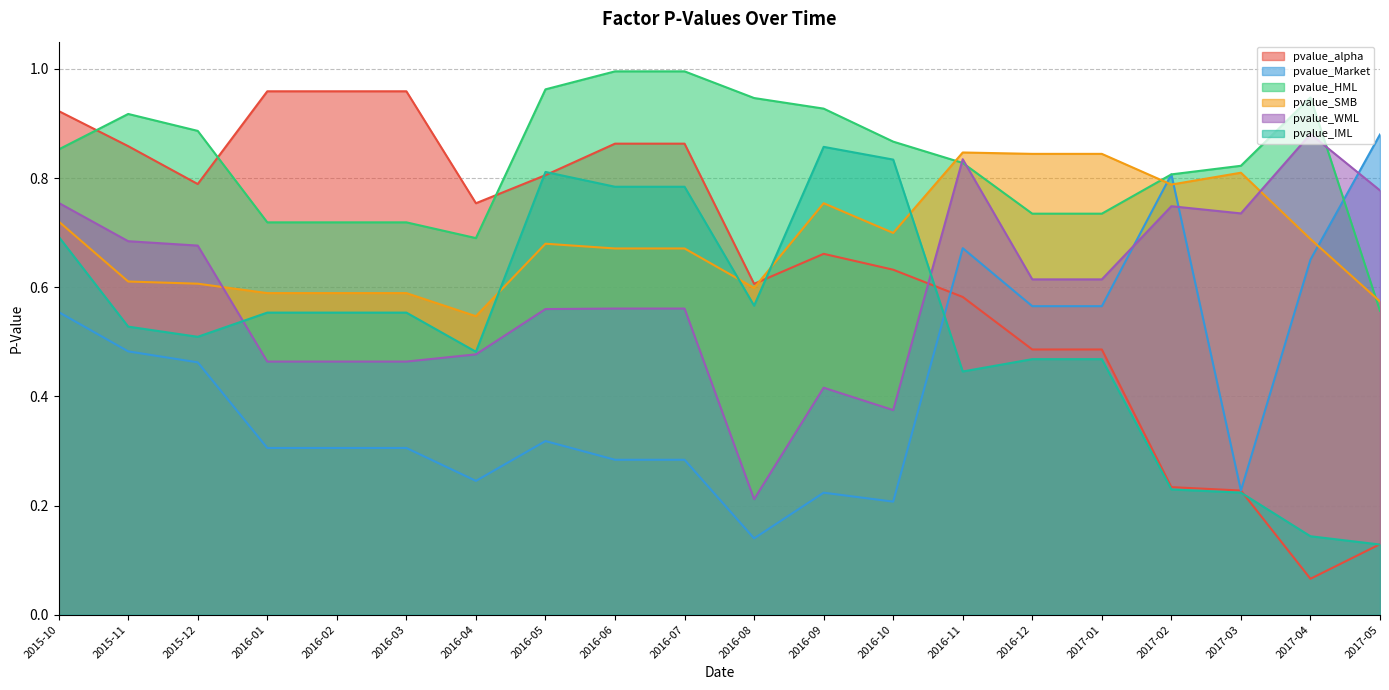

Reading left to right, what are all the values shown in this chart?

pvalue_alpha: 0.9	0.9	0.8	1.0	1.0	1.0	0.8	0.8	0.9	0.9	0.6	0.7	0.6	0.6	0.5	0.5	0.2	0.2	0.1	0.1
pvalue_Market: 0.6	0.5	0.5	0.3	0.3	0.3	0.2	0.3	0.3	0.3	0.1	0.2	0.2	0.7	0.6	0.6	0.8	0.2	0.7	0.9
pvalue_HML: 0.9	0.9	0.9	0.7	0.7	0.7	0.7	1.0	1.0	1.0	0.9	0.9	0.9	0.8	0.7	0.7	0.8	0.8	0.9	0.6
pvalue_SMB: 0.7	0.6	0.6	0.6	0.6	0.6	0.5	0.7	0.7	0.7	0.6	0.8	0.7	0.8	0.8	0.8	0.8	0.8	0.7	0.6
pvalue_WML: 0.8	0.7	0.7	0.5	0.5	0.5	0.5	0.6	0.6	0.6	0.2	0.4	0.4	0.8	0.6	0.6	0.7	0.7	0.9	0.8
pvalue_IML: 0.7	0.5	0.5	0.6	0.6	0.6	0.5	0.8	0.8	0.8	0.6	0.9	0.8	0.4	0.5	0.5	0.2	0.2	0.1	0.1